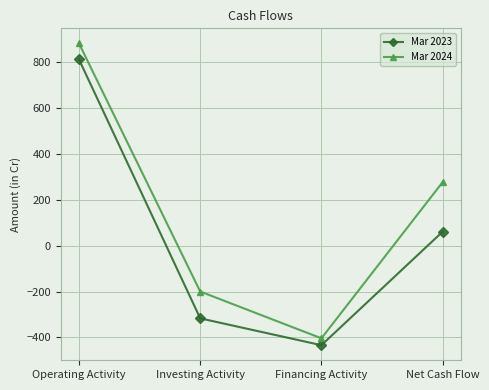

What is the sum of the Mar 2024 values at Operating Activity and Financing Activity?

478